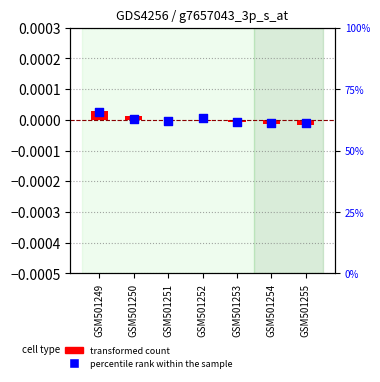

Which series reaches the maximum Y coordinate?

transformed count